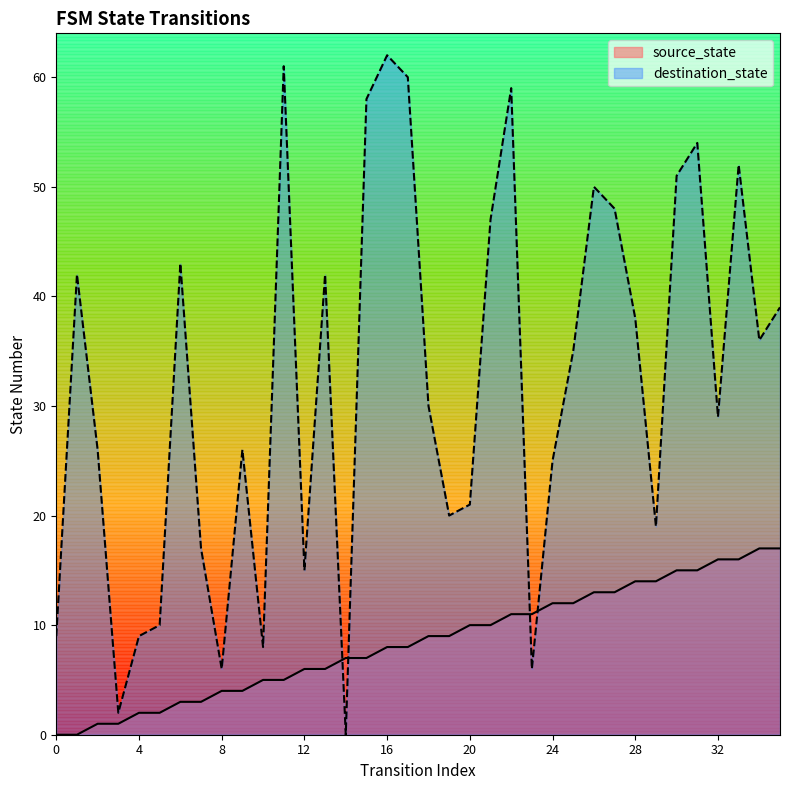

Which series has the largest total across all categories?

destination_state